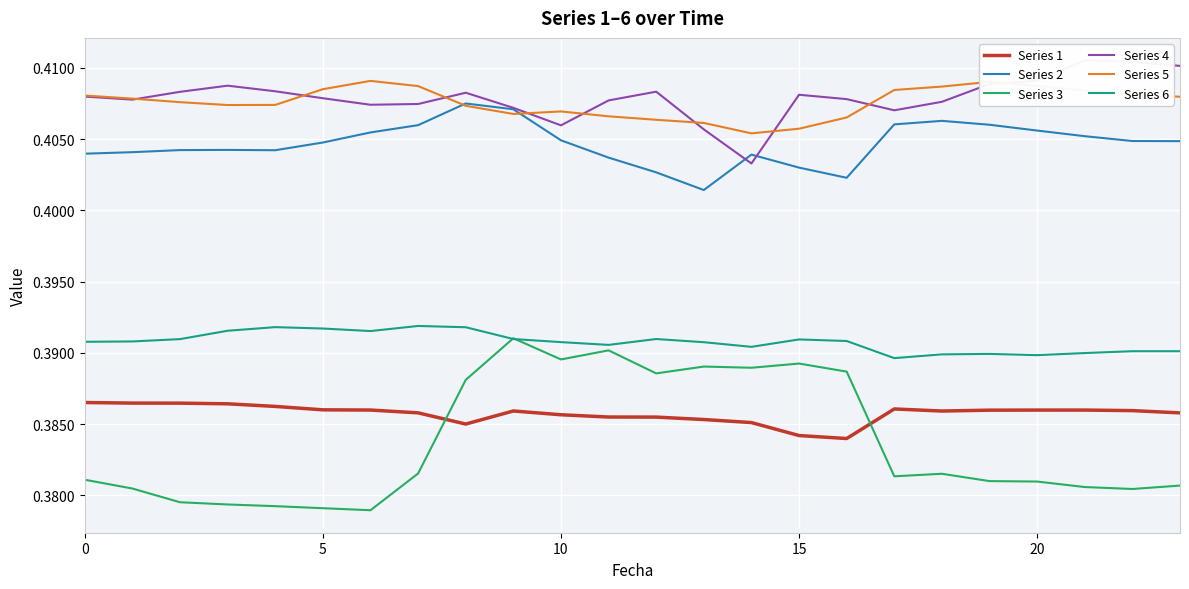

Reading left to right, what are all the values shown in this chart?

Series 1: 0.4	0.4	0.4	0.4	0.4	0.4	0.4	0.4	0.4	0.4	0.4	0.4	0.4	0.4	0.4	0.4	0.4	0.4	0.4	0.4	0.4	0.4	0.4	0.4
Series 2: 0.4	0.4	0.4	0.4	0.4	0.4	0.4	0.4	0.4	0.4	0.4	0.4	0.4	0.4	0.4	0.4	0.4	0.4	0.4	0.4	0.4	0.4	0.4	0.4
Series 3: 0.4	0.4	0.4	0.4	0.4	0.4	0.4	0.4	0.4	0.4	0.4	0.4	0.4	0.4	0.4	0.4	0.4	0.4	0.4	0.4	0.4	0.4	0.4	0.4
Series 4: 0.4	0.4	0.4	0.4	0.4	0.4	0.4	0.4	0.4	0.4	0.4	0.4	0.4	0.4	0.4	0.4	0.4	0.4	0.4	0.4	0.4	0.4	0.4	0.4
Series 5: 0.4	0.4	0.4	0.4	0.4	0.4	0.4	0.4	0.4	0.4	0.4	0.4	0.4	0.4	0.4	0.4	0.4	0.4	0.4	0.4	0.4	0.4	0.4	0.4
Series 6: 0.4	0.4	0.4	0.4	0.4	0.4	0.4	0.4	0.4	0.4	0.4	0.4	0.4	0.4	0.4	0.4	0.4	0.4	0.4	0.4	0.4	0.4	0.4	0.4